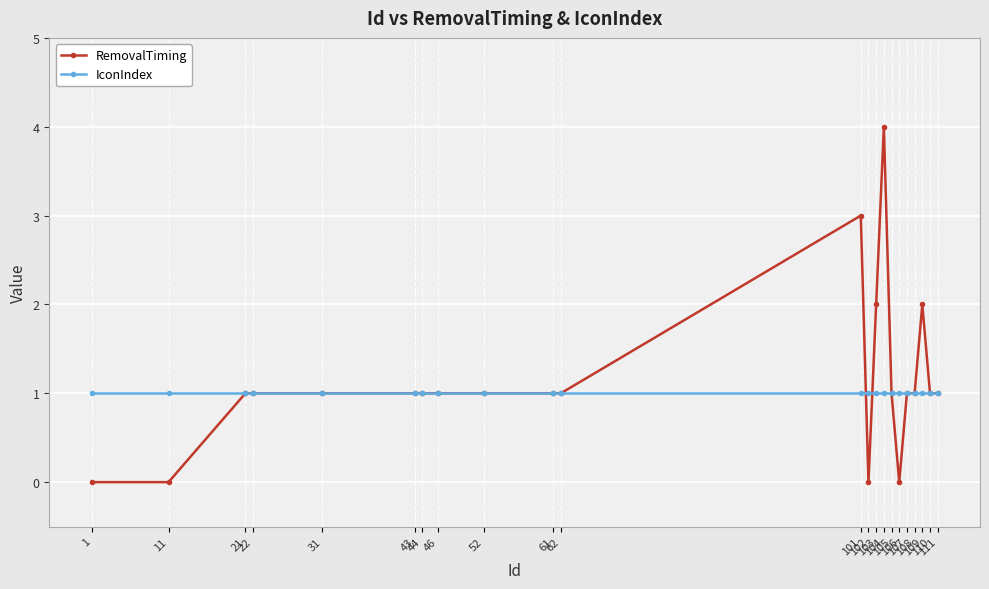

Which series has the largest range (max minus min)?

RemovalTiming